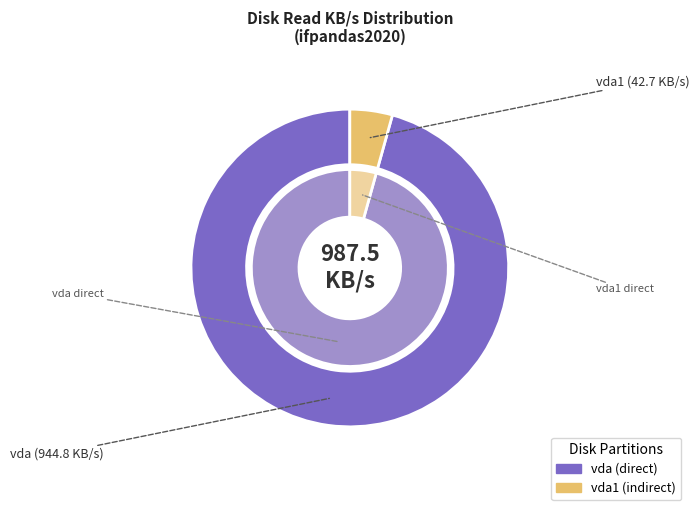

Is it true that vda1 is 1% of the pie?

False